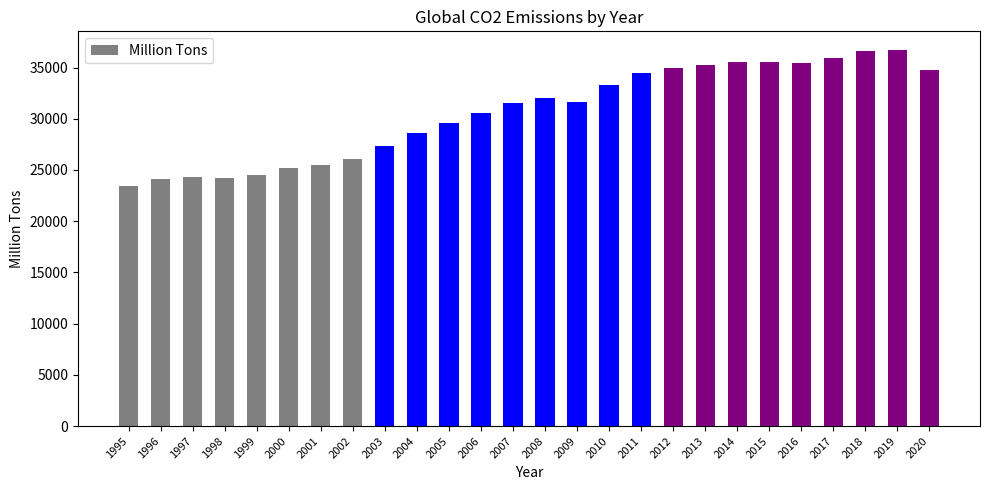

What is the average value?

30667.1